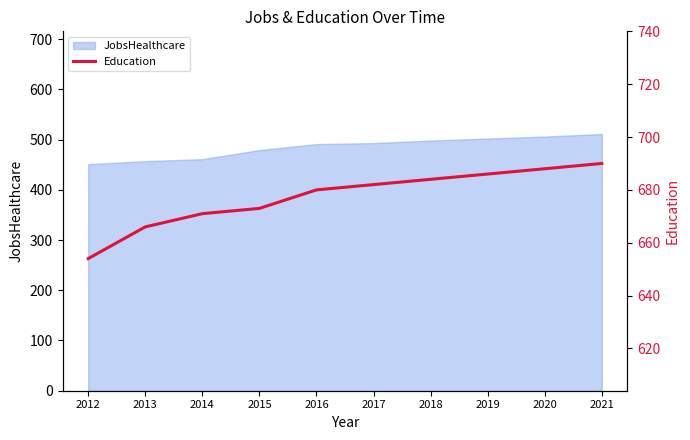

Is it true that JobsHealthcare equals 479 at 2015?

True